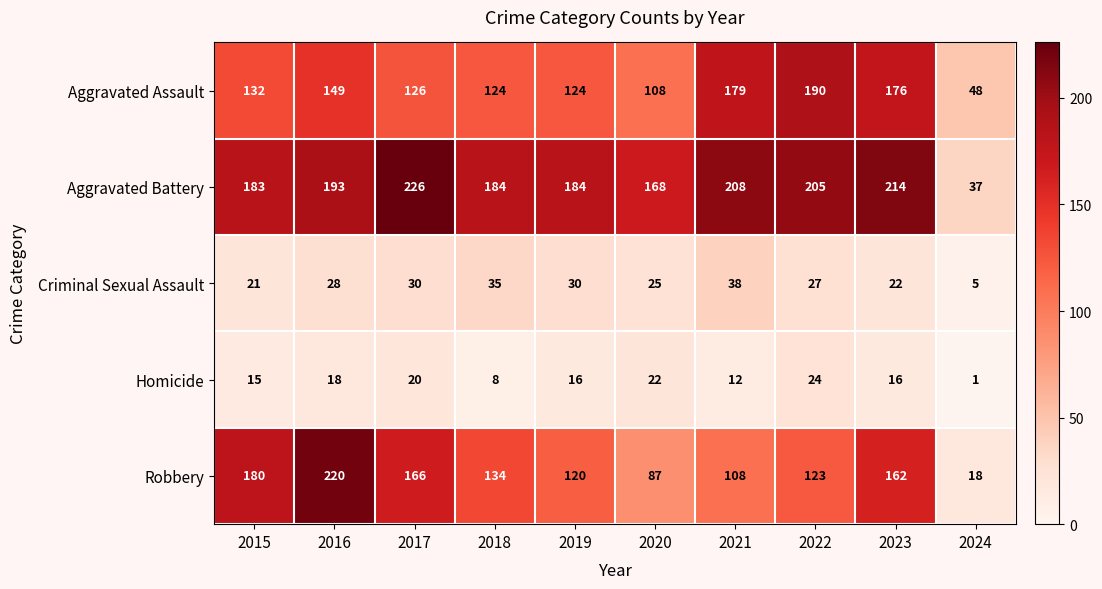

Which series changed the most between 2016 and 2024?

Robbery